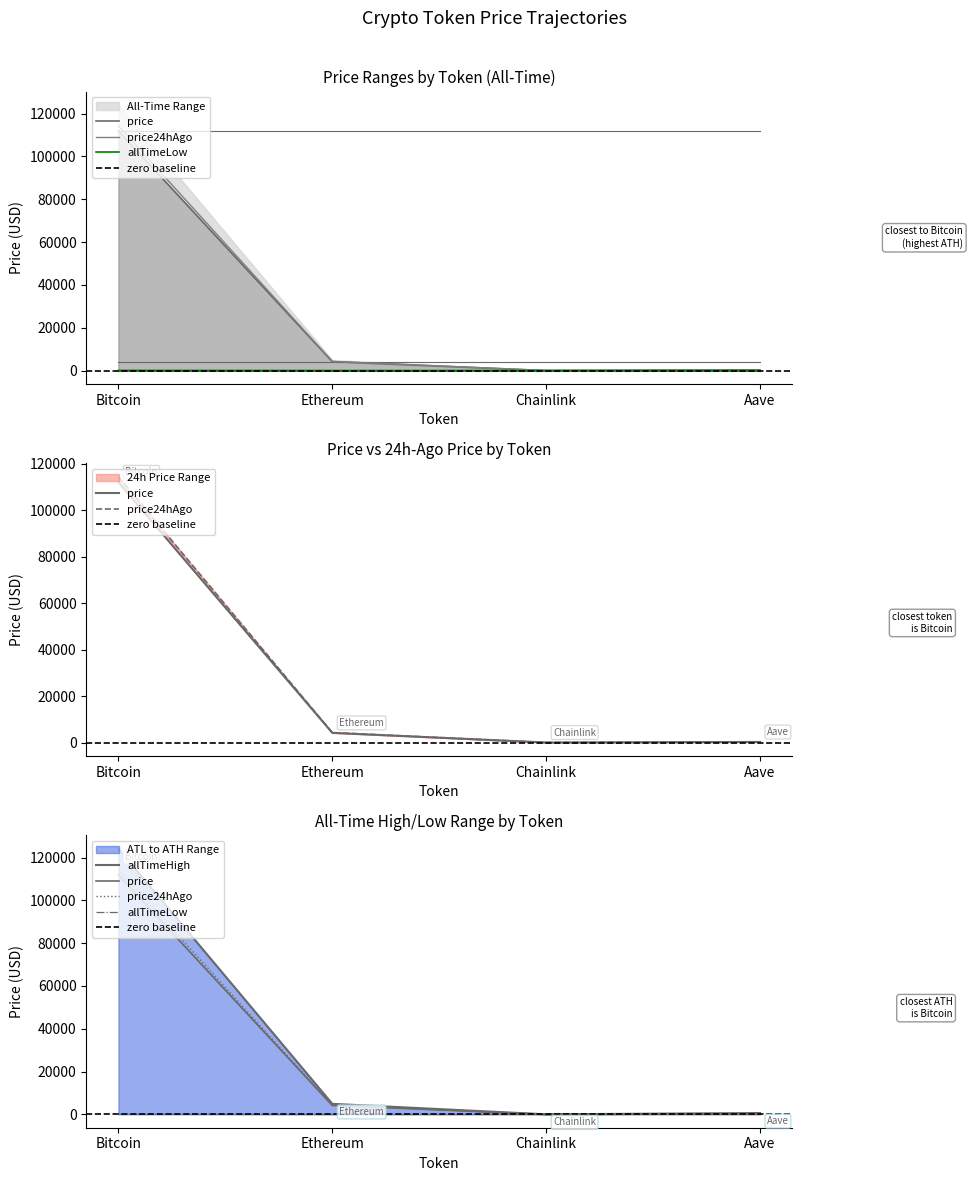

True or false: price24hAgo has more than 1 interior local peaks.

False